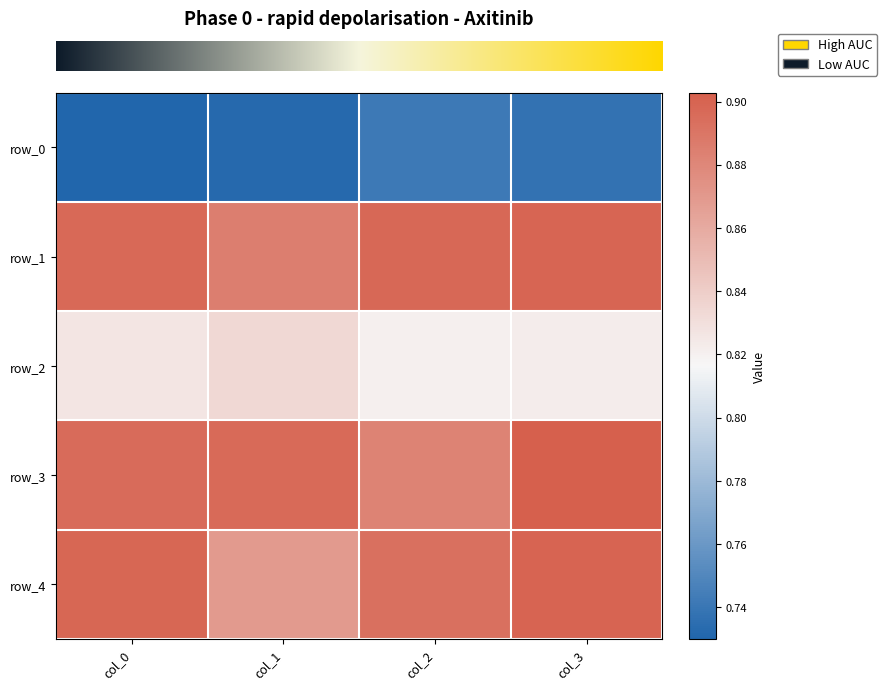

Where is row_4 nearest to the value 0?

col_1